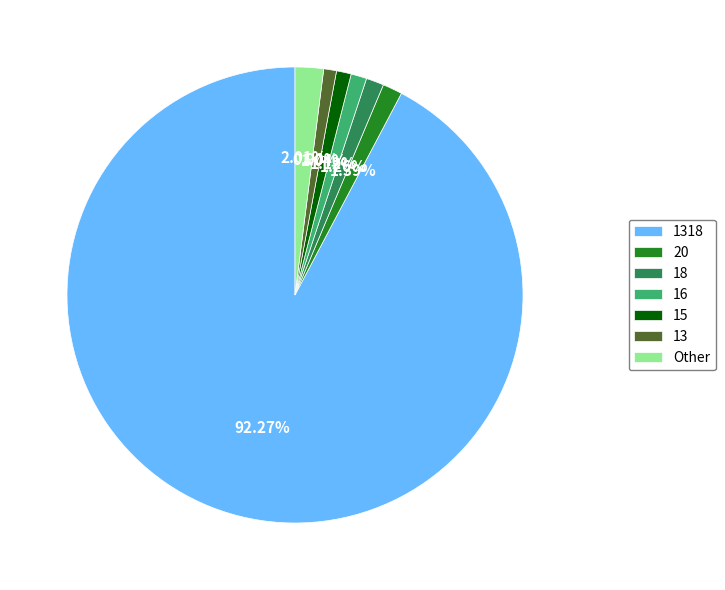

What is the majority slice?

1318